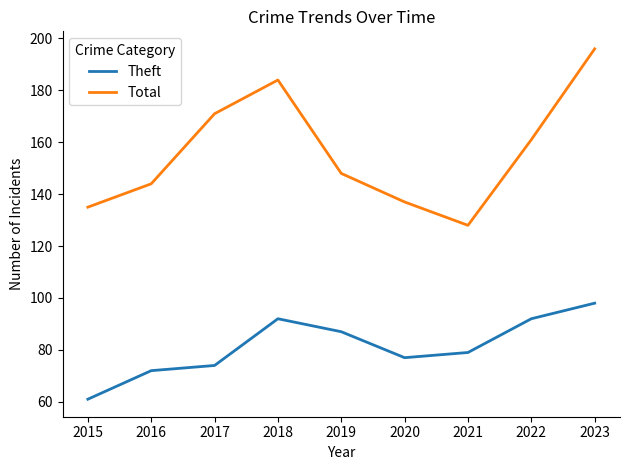

Which series changed the most between 2016 and 2023?

Total